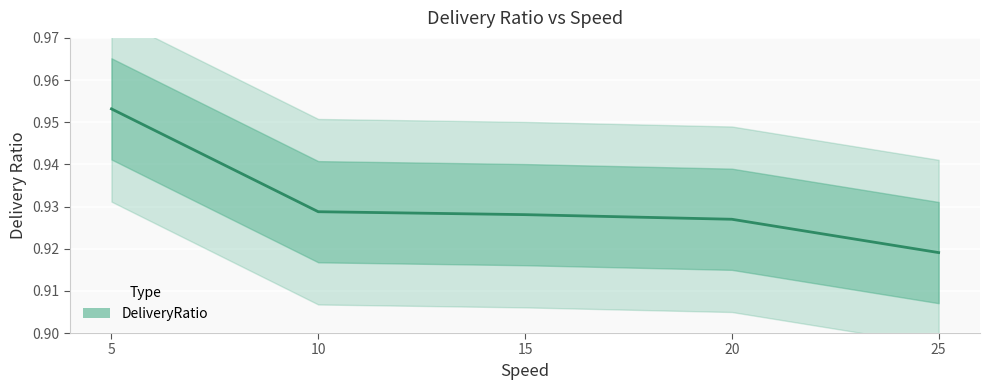

Reading left to right, what are all the values shown in this chart?

1.0	0.9	0.9	0.9	0.9